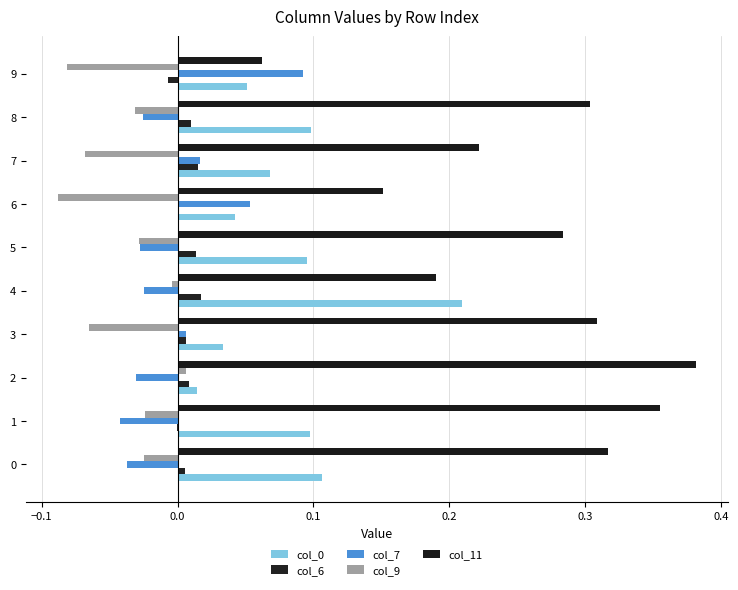

How many series are shown in this chart?

5